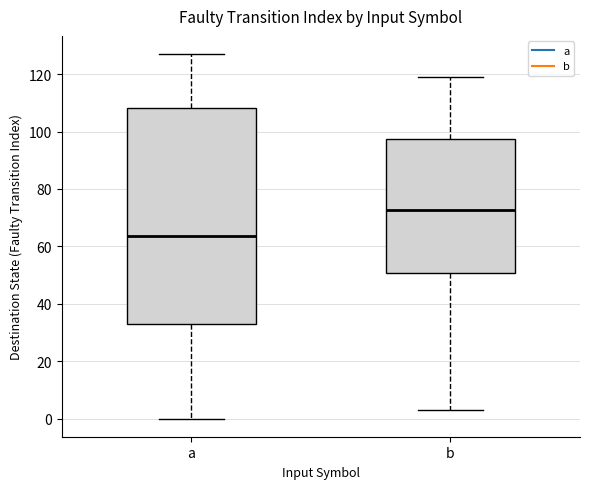

Where is the upper edge of the box for a on the y-axis? The values are not printed on the chart, so give them approximately, as read against the axis.

108